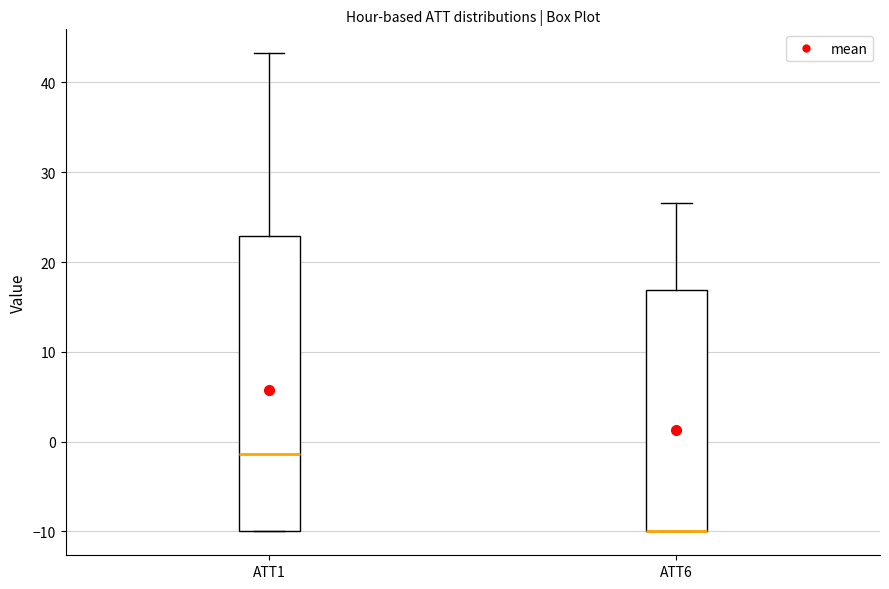

Reading left to right, transcribe this box plot: for each box, give where its median line is, the range the box spans, and where its two whiskers end, as read against the y-axis. The values are not printed on the chart, so give them approximately, as read against the axis.

ATT1: median -1, box -10 to 23, whiskers -10 to 43
ATT6: median -10 (drawn on the box's lower edge), box -10 to 17, whiskers -10 to 27